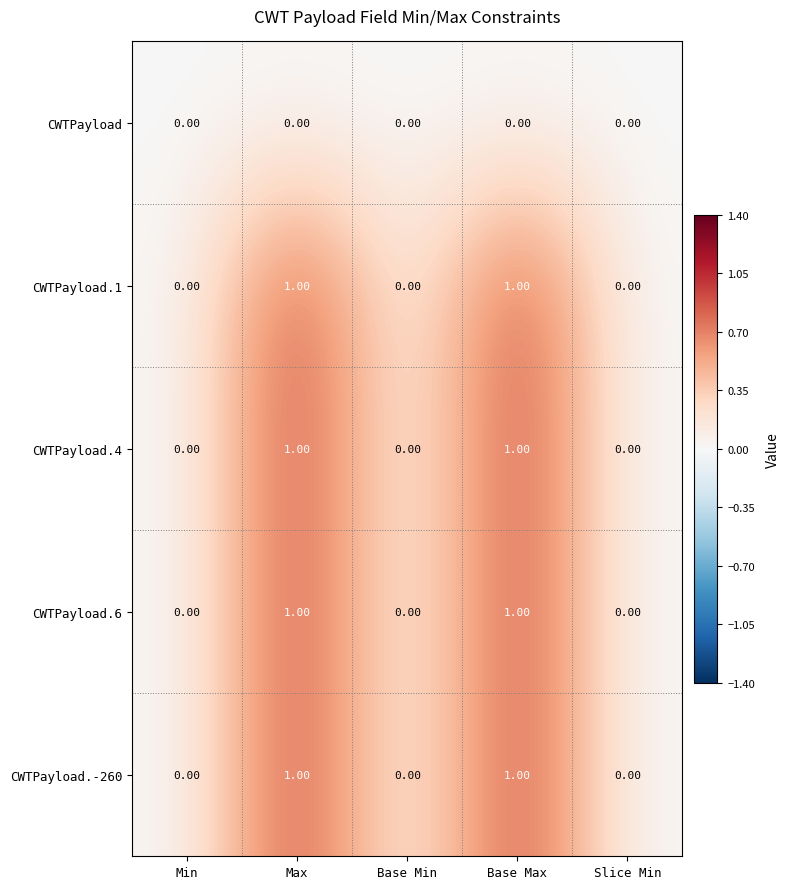

Is the value of CWTPayload.-260 at Max greater than the value of CWTPayload at Base Min?

Yes